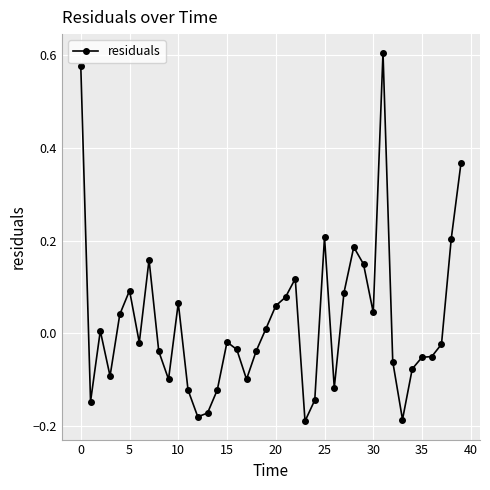

What is the difference between the maximum and minimum values?

0.8